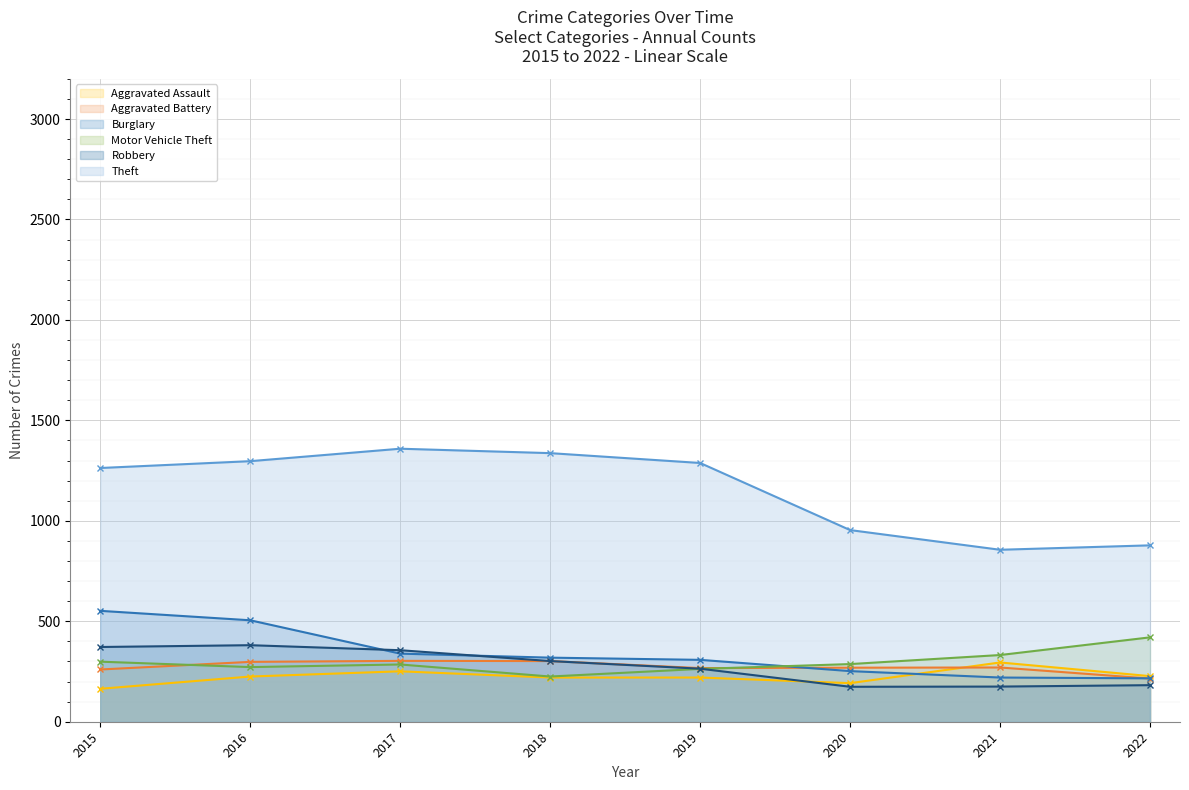

True or false: Robbery has more than 0 interior local peaks.

True